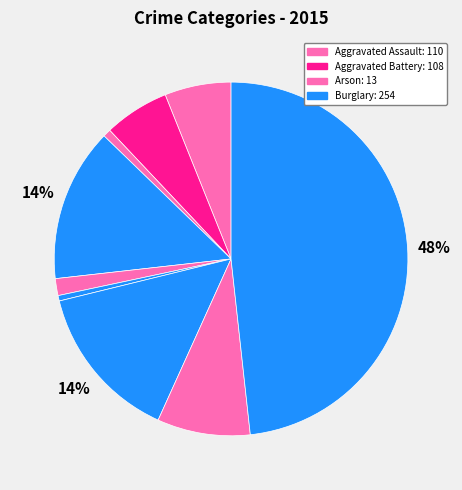

How many slices are in this pie chart?

9